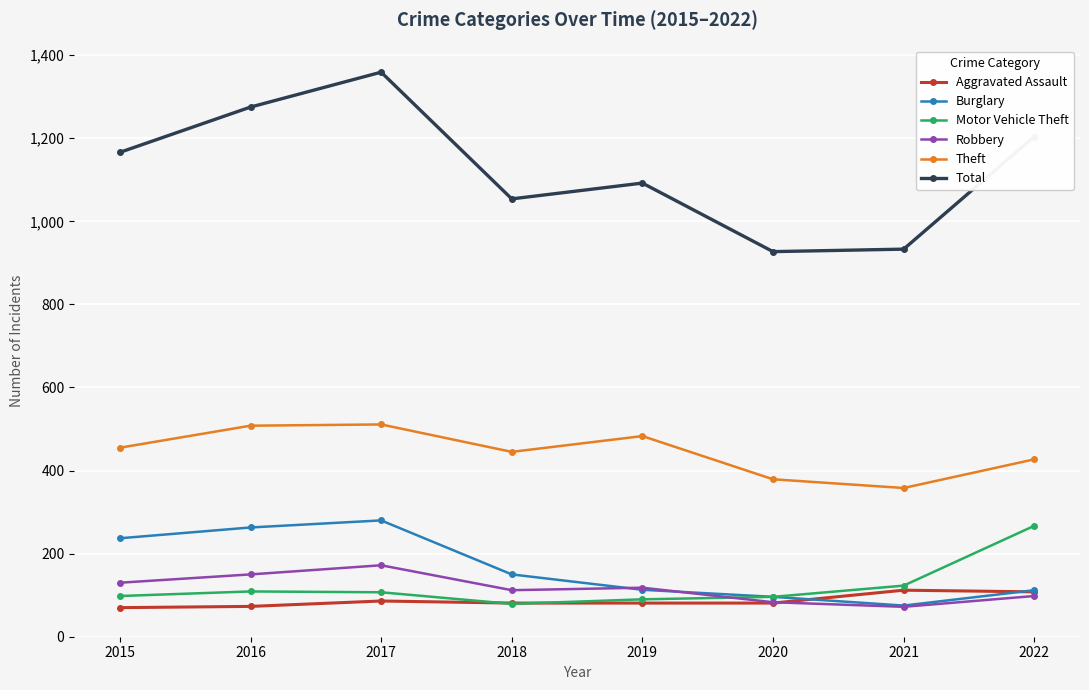

Rank the series at 2016 from lowest to highest value.

Aggravated Assault, Motor Vehicle Theft, Robbery, Burglary, Theft, Total